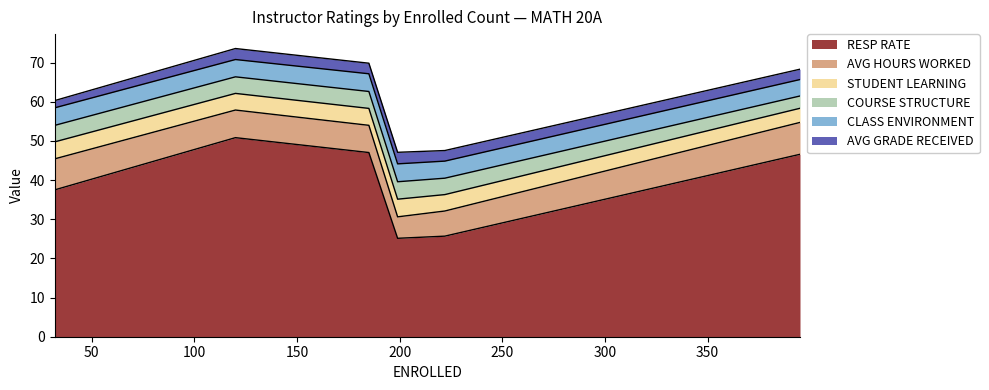

In AVG GRADE RECEIVED, how many points are higher than both neighbors (excluding endpoints)?

1